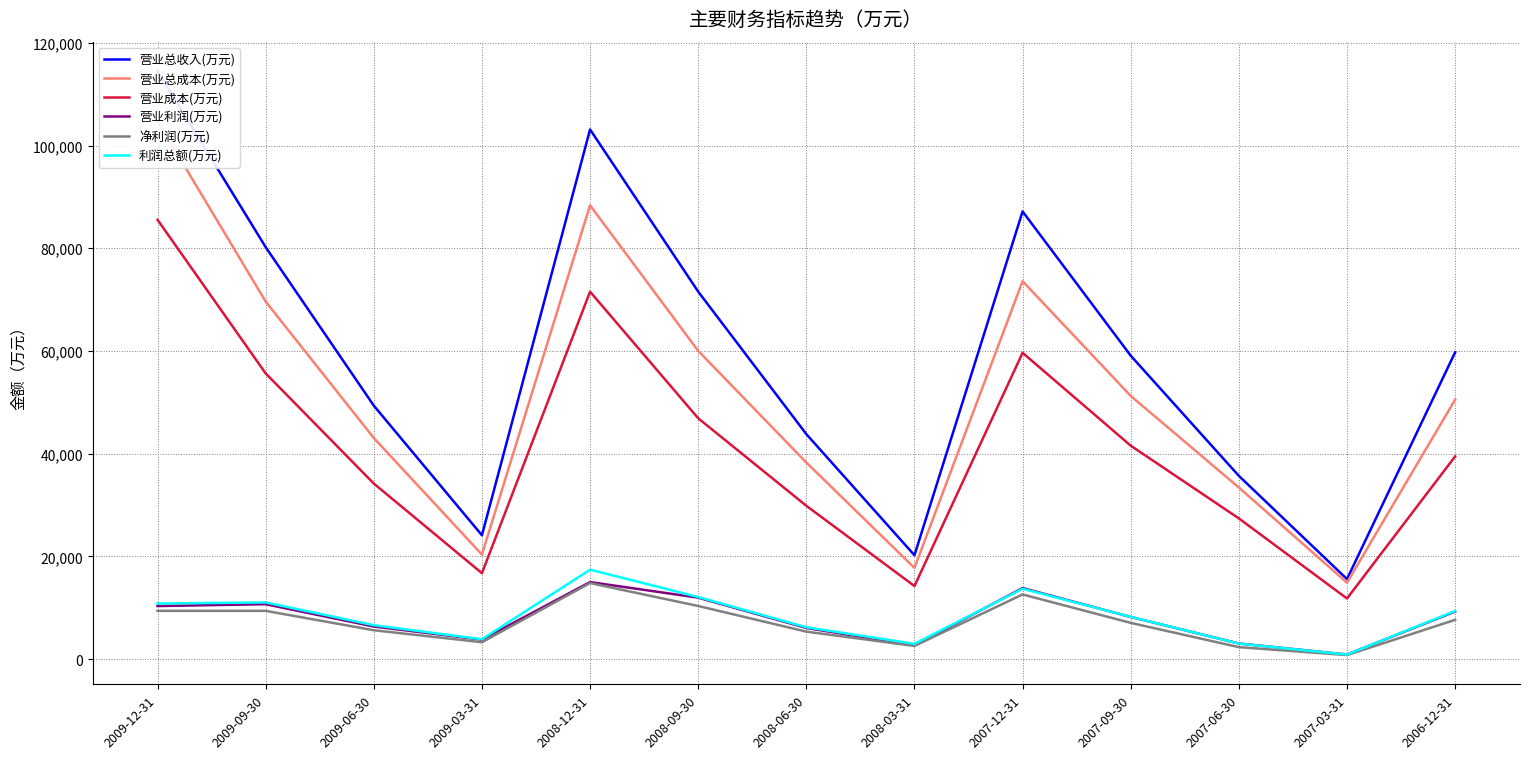

Reading right to left, what are all the values shown in this chart?

营业总收入(万元): 59743	15602	35696	59090	87169	20245	43821	71559	103124	24129	49366	80221	114534
营业总成本(万元): 50523	14903	33426	51258	73591	17782	38291	60030	88357	20374	43067	69625	104779
营业成本(万元): 39478	11824	27414	41574	59652	14248	29873	46907	71549	16752	34200	55639	85546
营业利润(万元): 9281	918	3065	8231	13855	2706	6084	11986	15022	3814	6369	10715	10352
净利润(万元): 7669	807	2354	7078	12613	2587	5372	10364	14829	3313	5645	9419	9415
利润总额(万元): 9385	911	3051	8257	13719	3001	6223	12113	17433	3887	6629	11060	10845